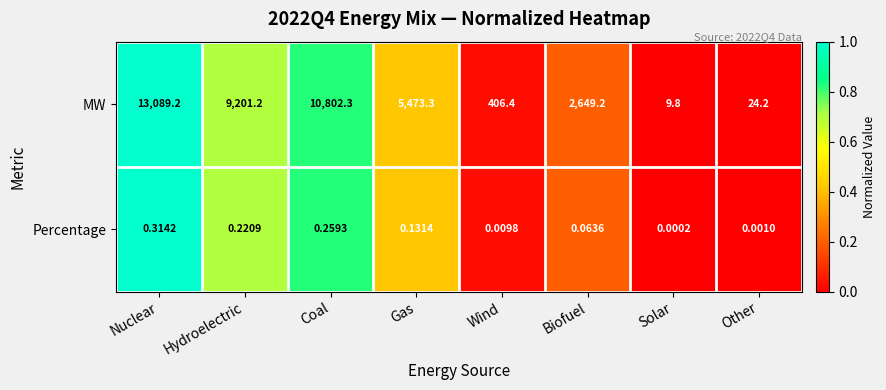

Rank the categories by Percentage value from lowest to highest.

Solar, Other, Wind, Biofuel, Gas, Hydroelectric, Coal, Nuclear